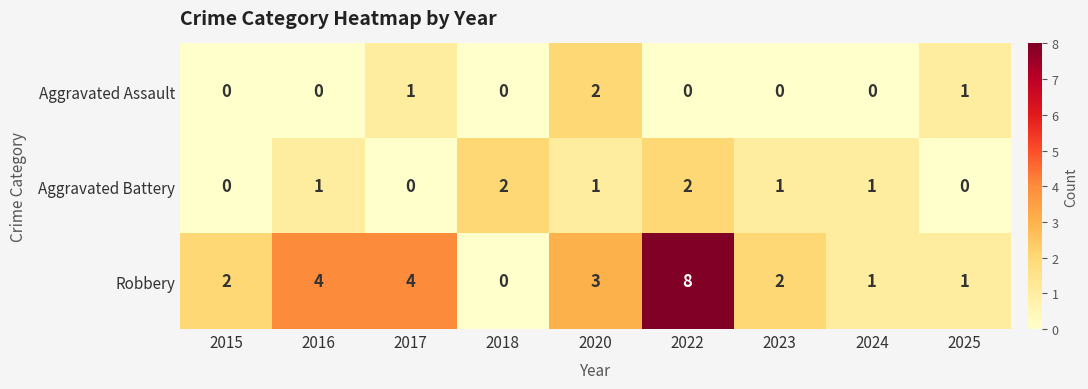

What is the spread (max minus min) of values at 2016?

4